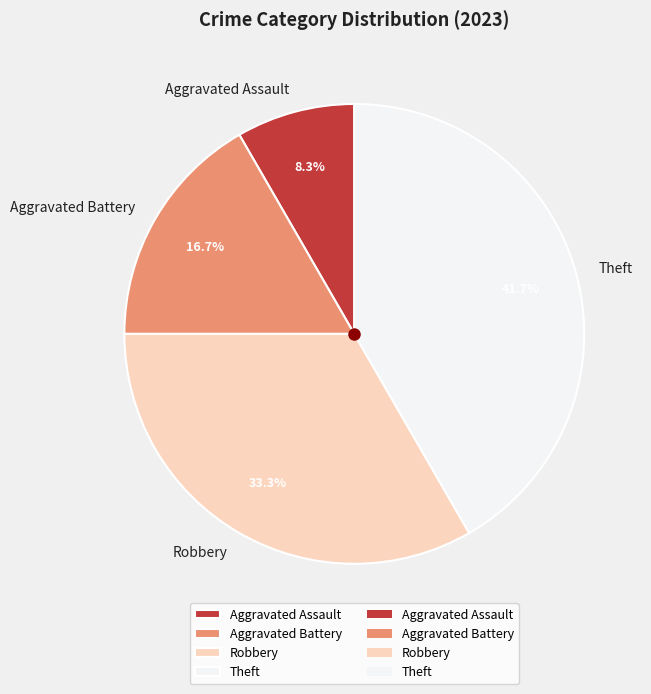

Rank the categories by value from lowest to highest.

Aggravated Assault, Aggravated Battery, Robbery, Theft